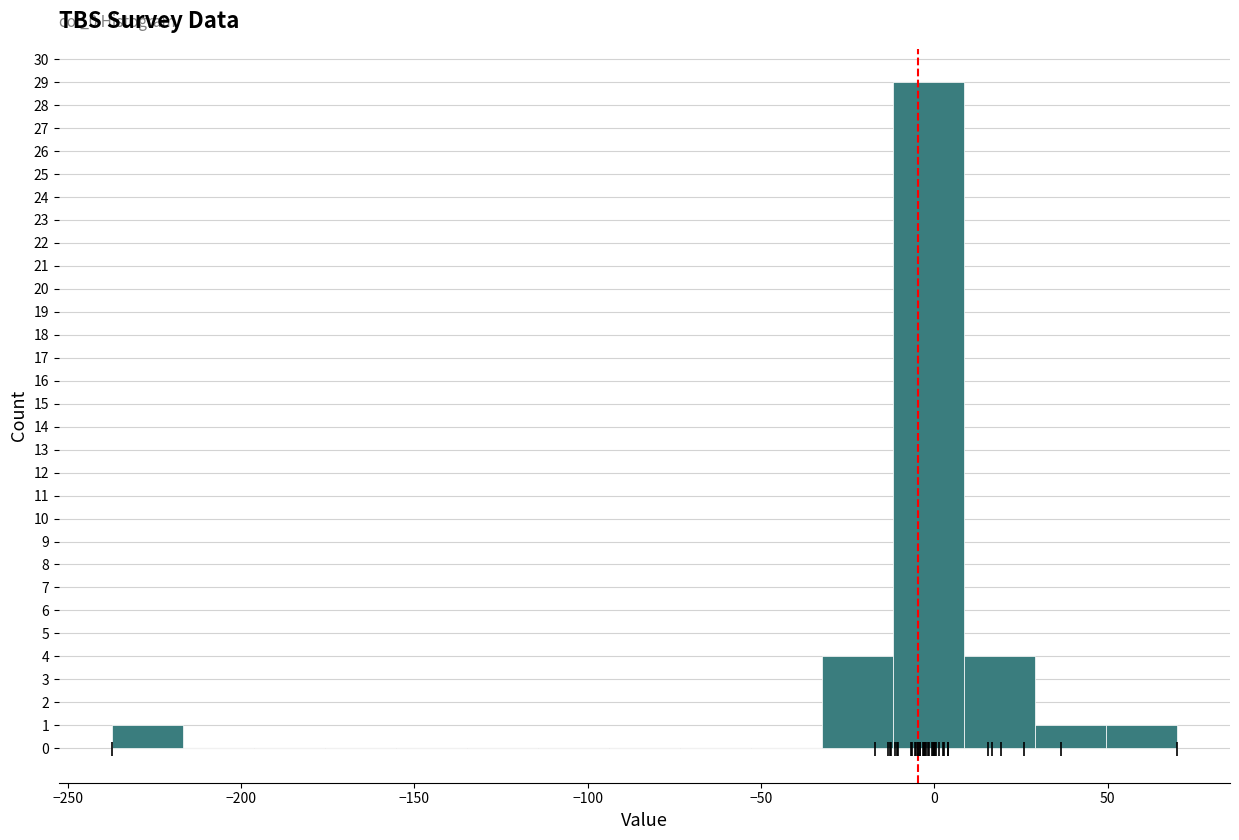

Which range on the x-axis has the tallest bar?

-10 to 10